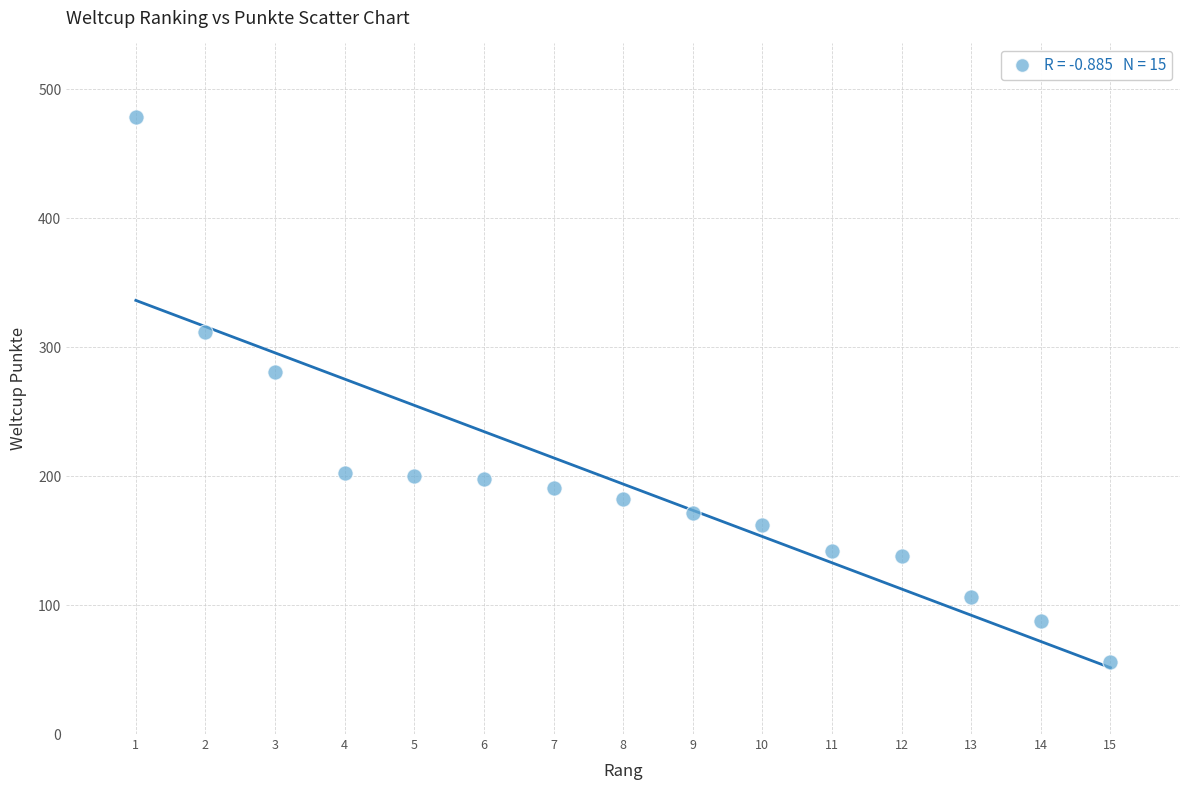

What Y value in the scatter plot is closest to 267?

281